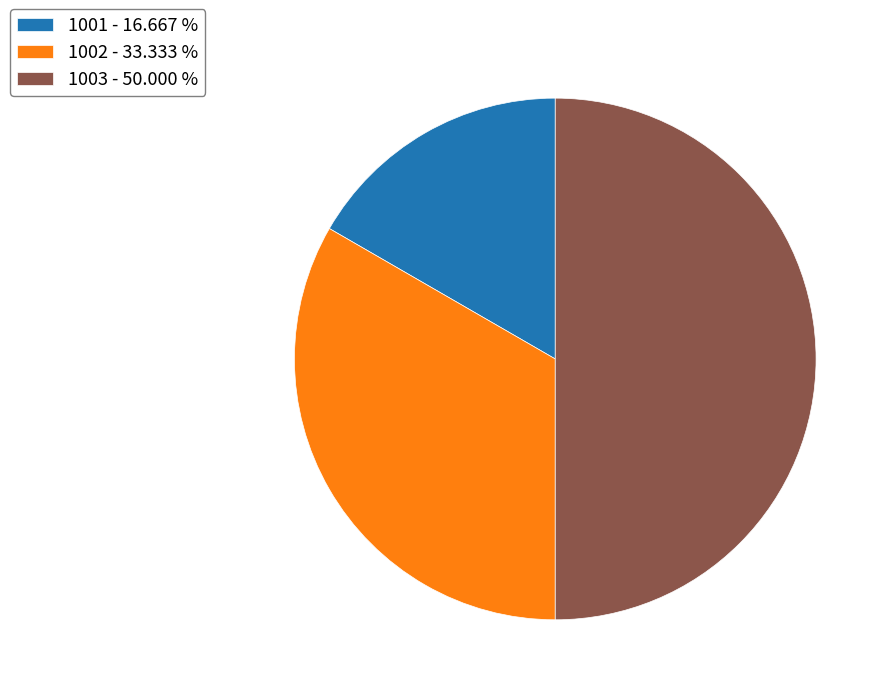

What is the largest slice in the pie chart?

1003